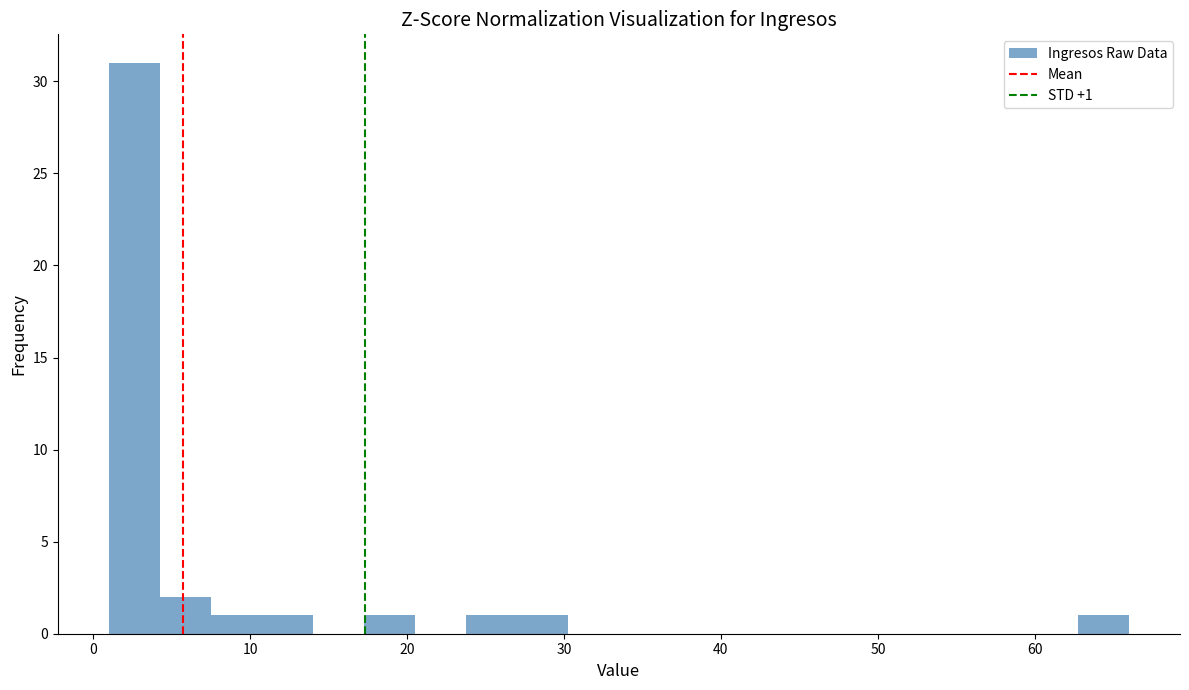

Read against the x-axis, roughly where is the centre of the tallest bar?

3